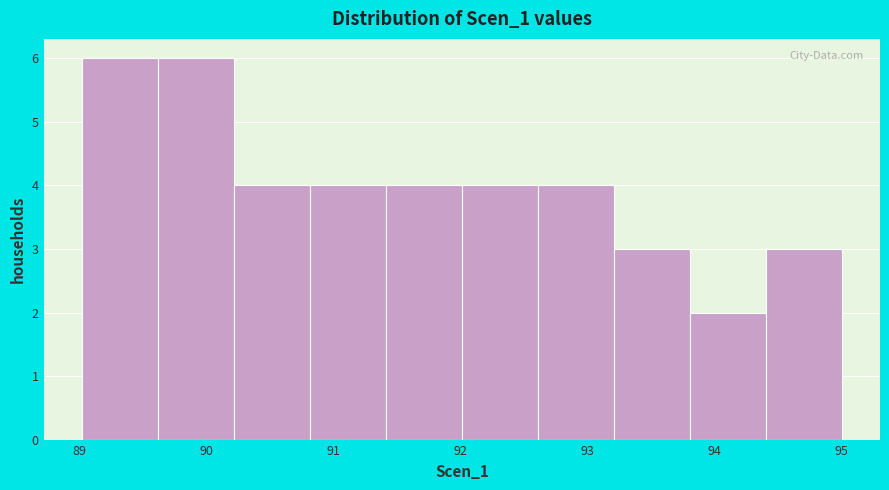

How tall is the bar that spans 92.6 to 93.2 on the x-axis? Neither the bar edges nor the heights are printed on the chart, so give them approximately, as read against the axes.

4